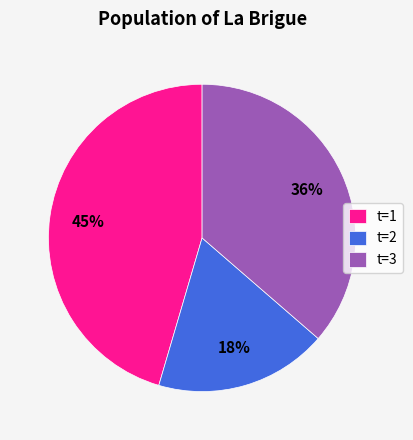

Is the sum of t=2 and t=1 greater than half?

Yes